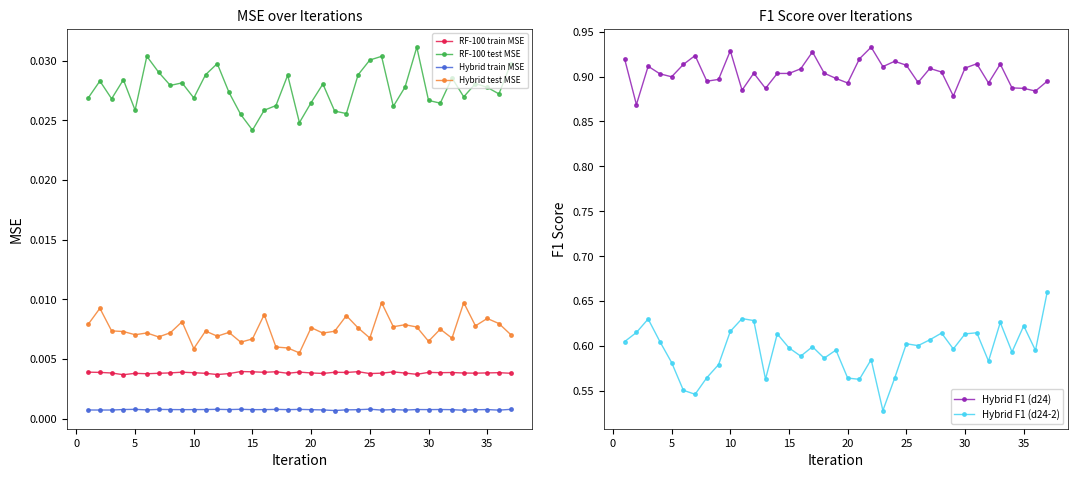

At how many categories does at least one series exceed 0?

37